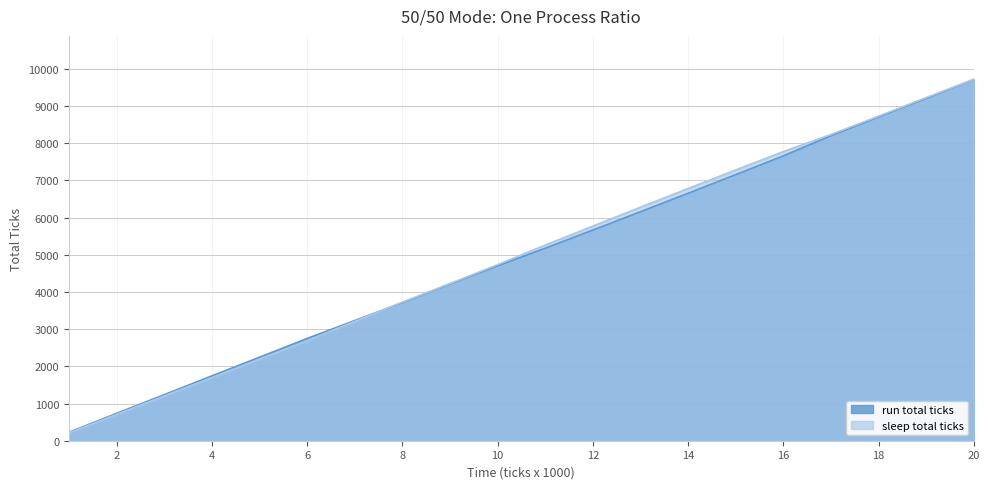

Reading left to right, transcribe all the data shown in this chart.

run total ticks: 1=228	2=735	3=1238	4=1744	5=2245	6=2750	7=3232	8=3714	9=4214	10=4705	11=5178	12=5667	13=6159	14=6657	15=7158	16=7662	17=8204	18=8710	19=9210	20=9718
sleep total ticks: 1=213	2=706	3=1203	4=1697	5=2196	6=2691	7=3209	8=3727	9=4227	10=4736	11=5263	12=5774	13=6282	14=6784	15=7283	16=7779	17=8237	18=8731	19=9231	20=9723